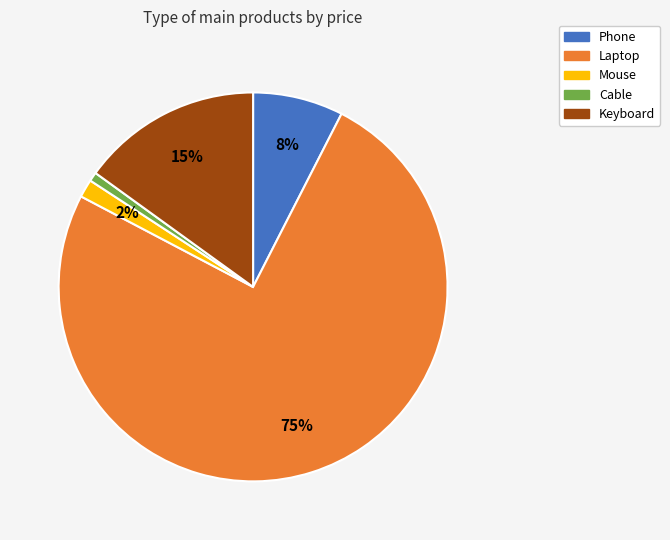

Which category has the biggest portion of the pie?

Laptop